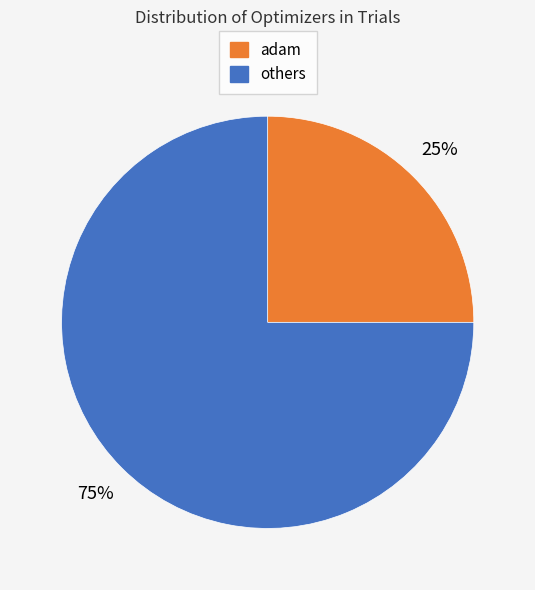

Which category has the smallest portion of the pie?

adam